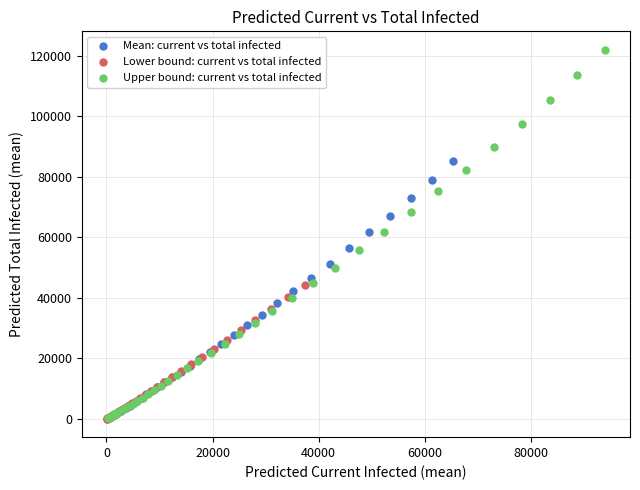

Which series has the widest spread of Y values?

Upper bound: current vs total infected